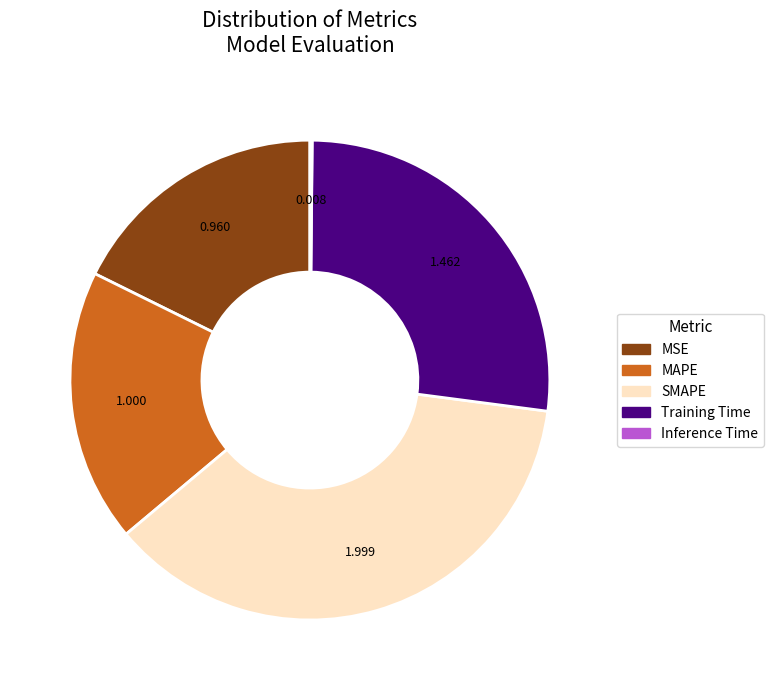

What is the largest slice in the pie chart?

SMAPE